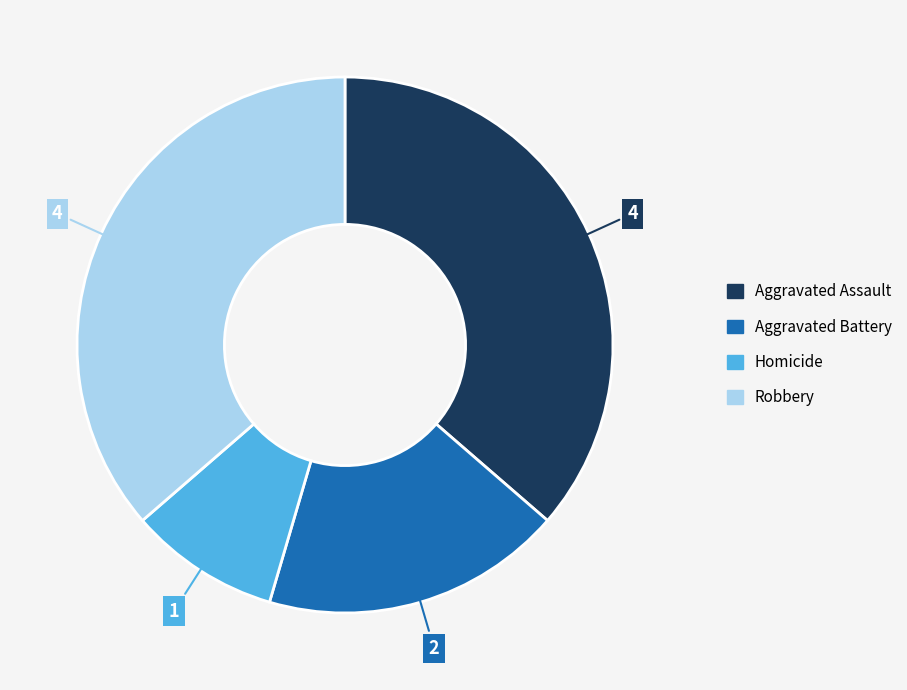

Does Robbery represent more than half of the total?

No